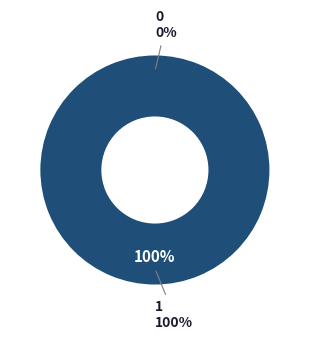

To the nearest percent, what is the average slice percentage?

50%